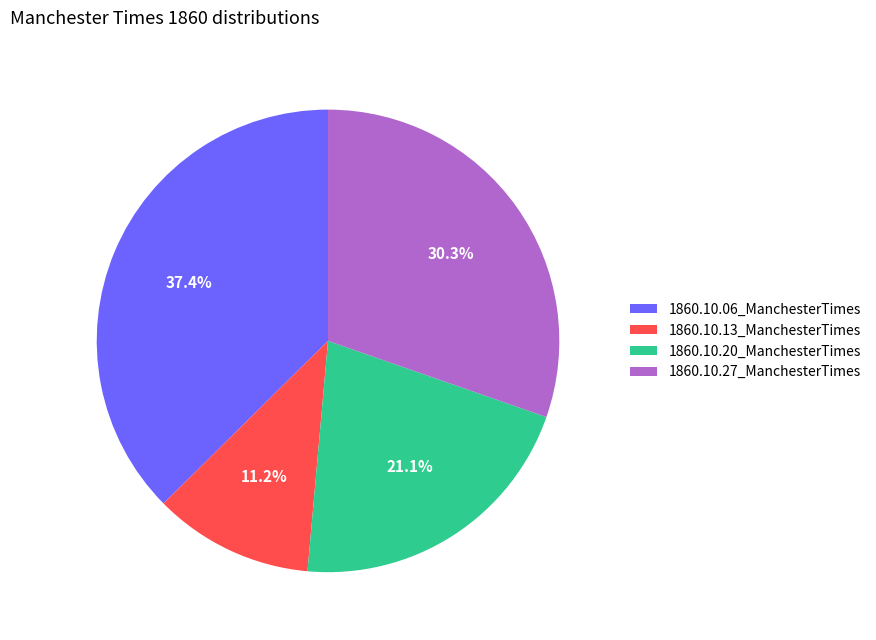

To the nearest percent, what is the average slice percentage?

25%